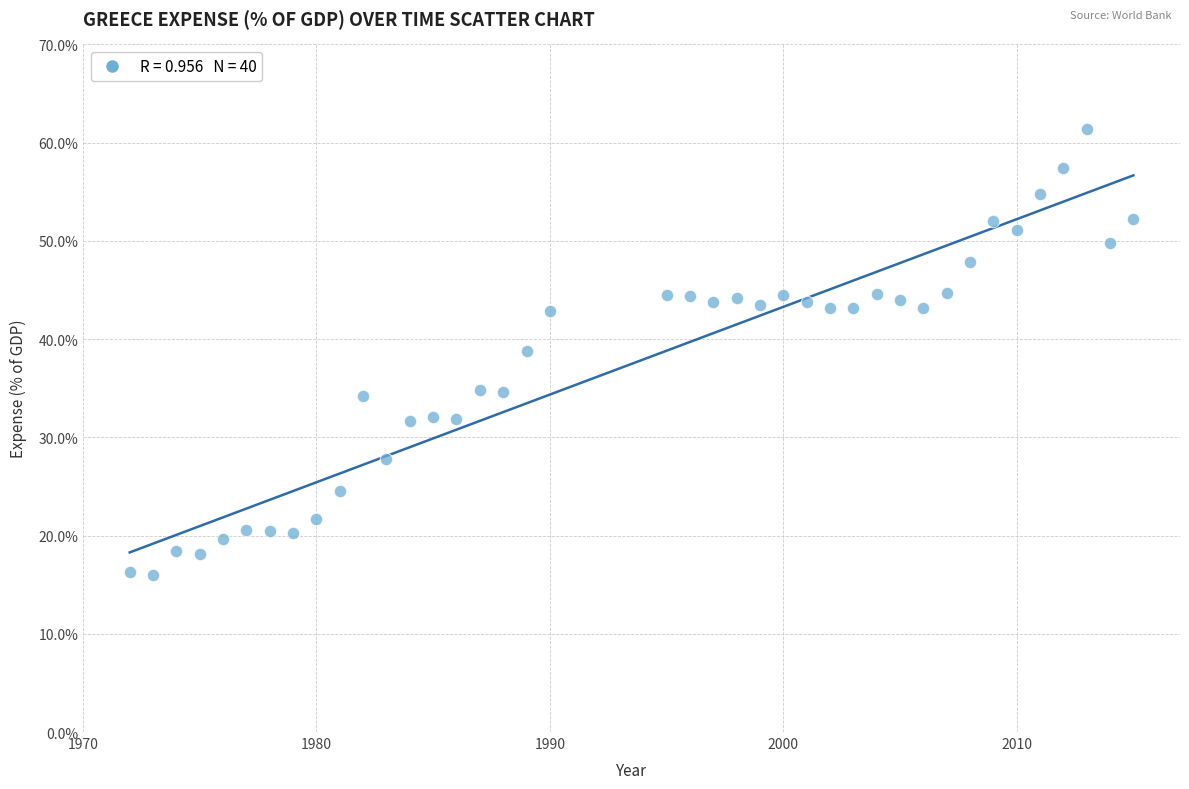

What Y value in the scatter plot is closest to 38?

38.8